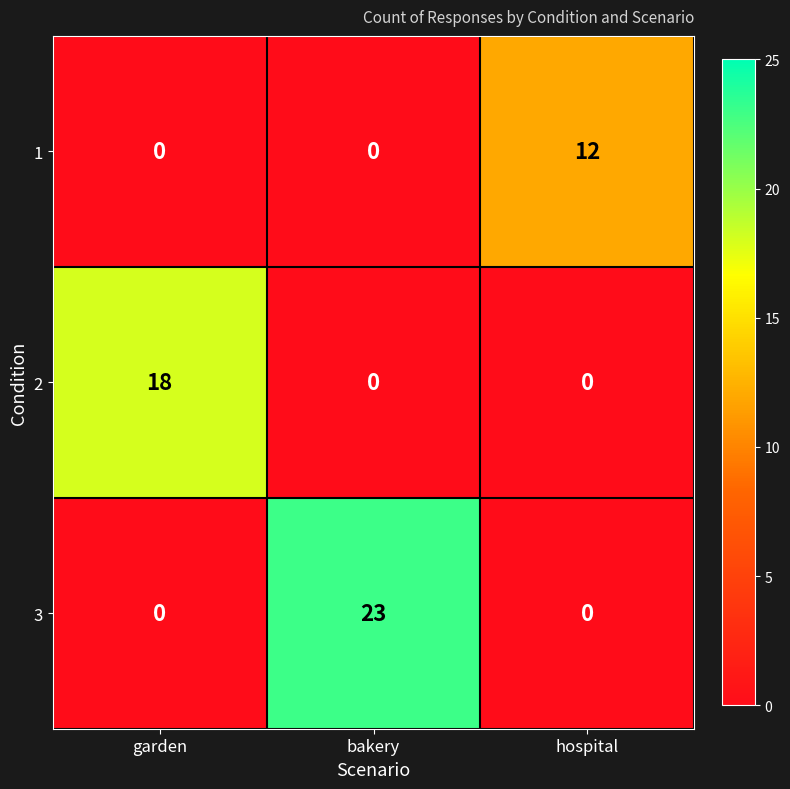

What is the maximum value shown in the chart?

23